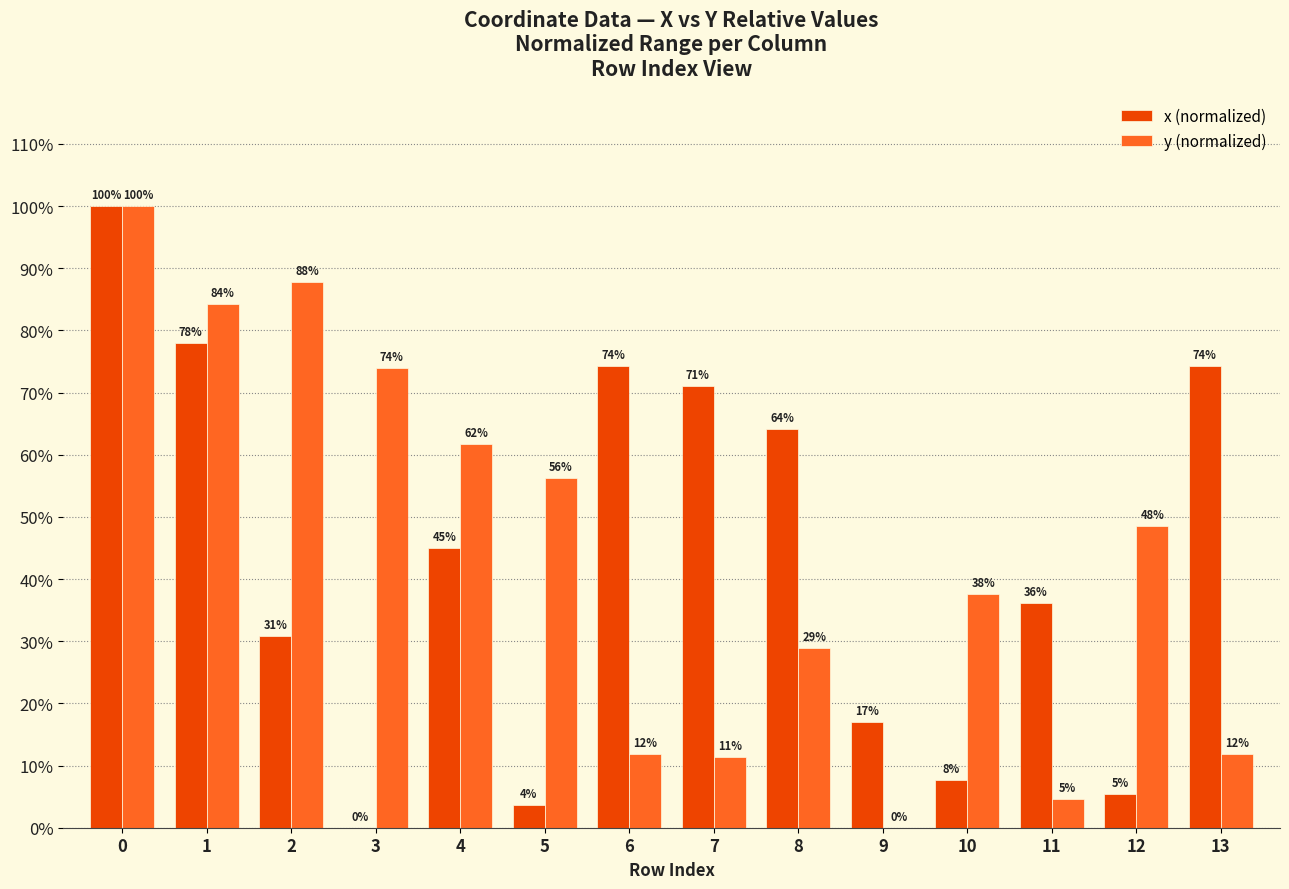

Reading left to right, what are all the values shown in this chart?

x (normalized): 0=1.0	1=0.8	2=0.3	3=0.0	4=0.4	5=0.0	6=0.7	7=0.7	8=0.6	9=0.2	10=0.1	11=0.4	12=0.1	13=0.7
y (normalized): 0=1.0	1=0.8	2=0.9	3=0.7	4=0.6	5=0.6	6=0.1	7=0.1	8=0.3	9=0.0	10=0.4	11=0.0	12=0.5	13=0.1